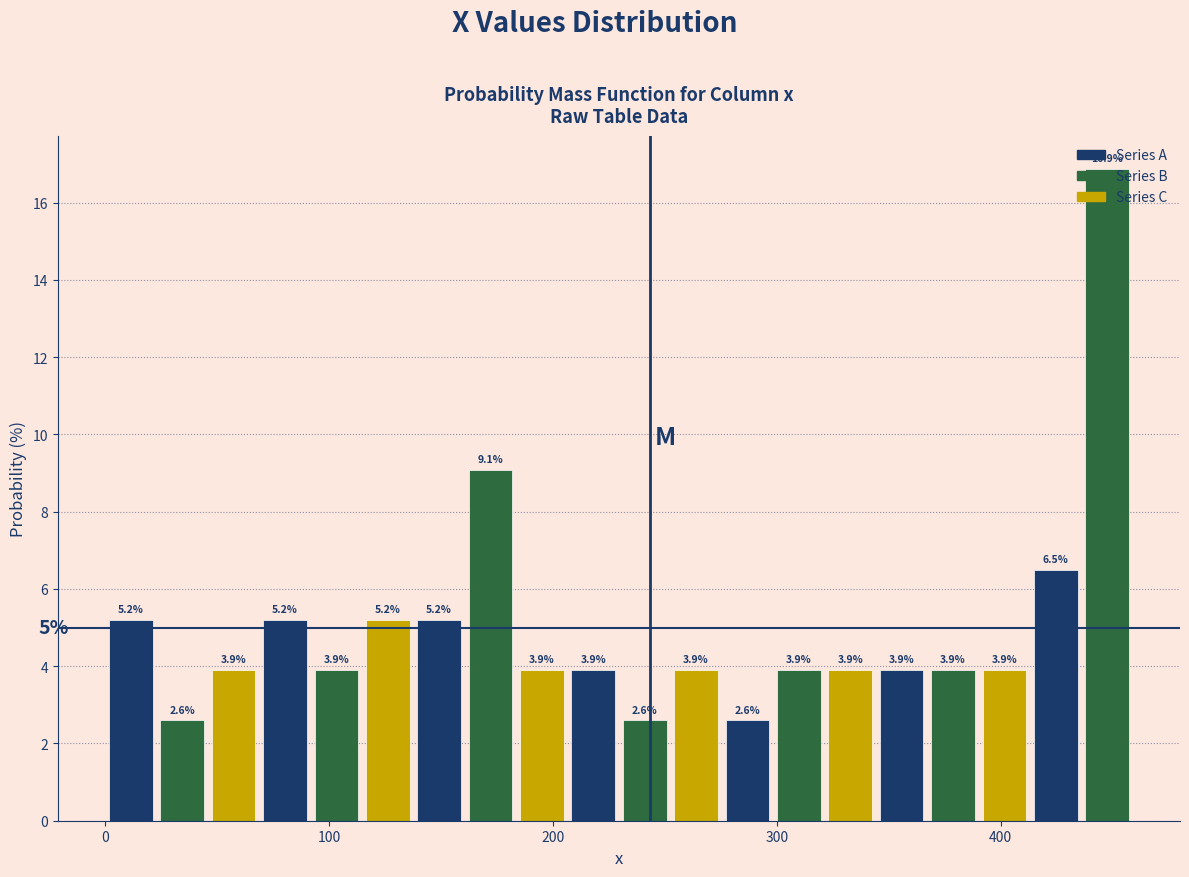

Read against the x-axis, roughly where is the centre of the tallest bar?

450